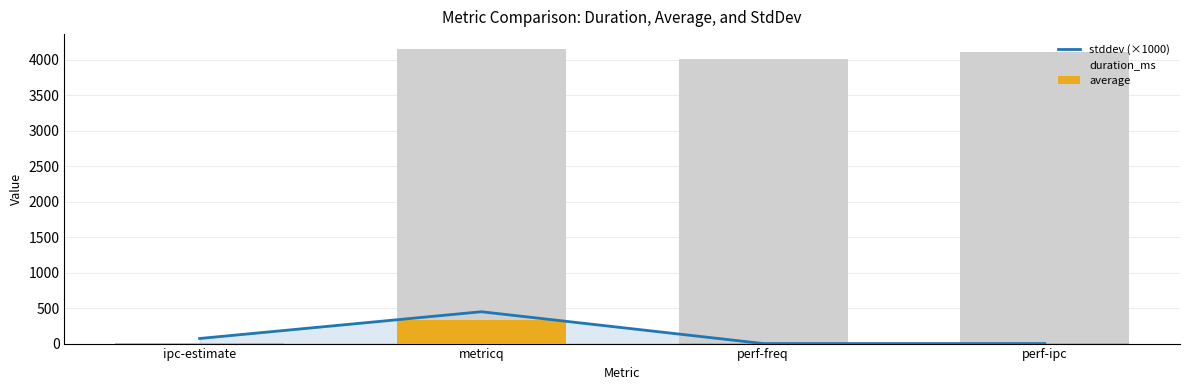

What position from the left is ipc-estimate?

1